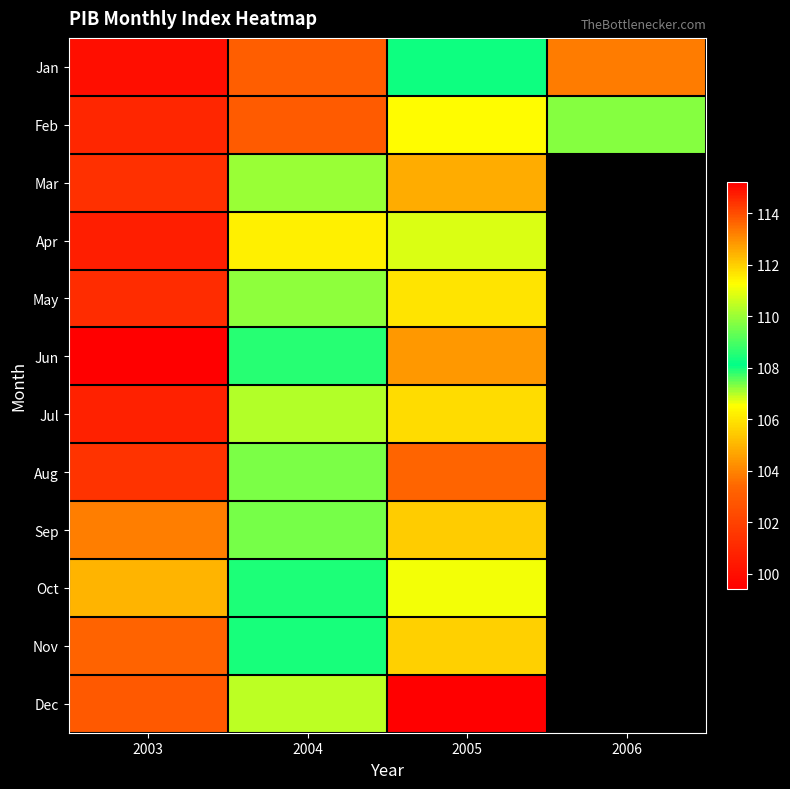

True or false: Aug has a value of 20.4 at 2003.

False